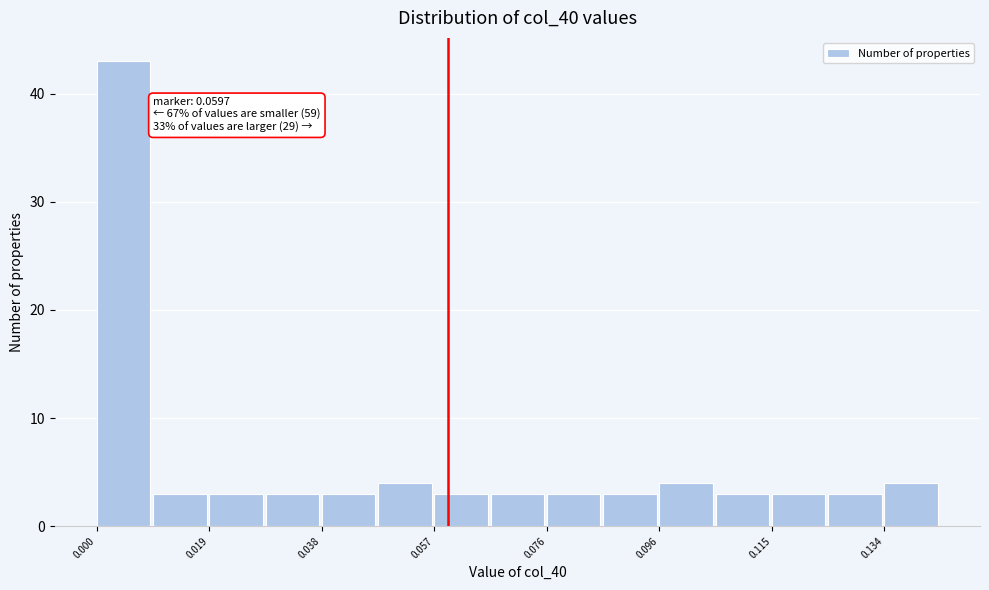

Which range on the x-axis has the tallest bar?

0.000 to 0.010